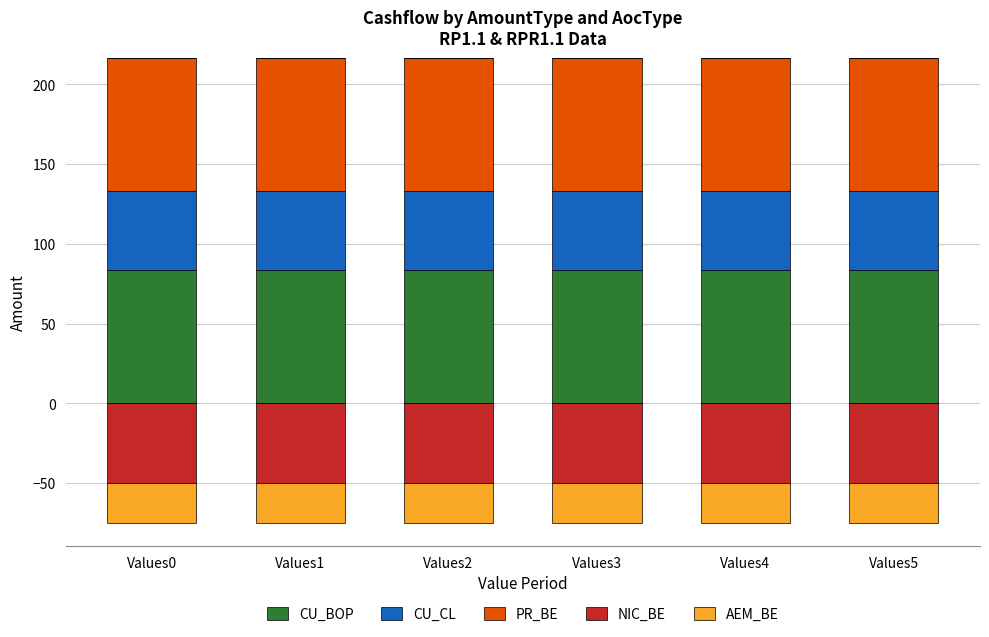

What is the minimum value for CU_BOP?

83.3